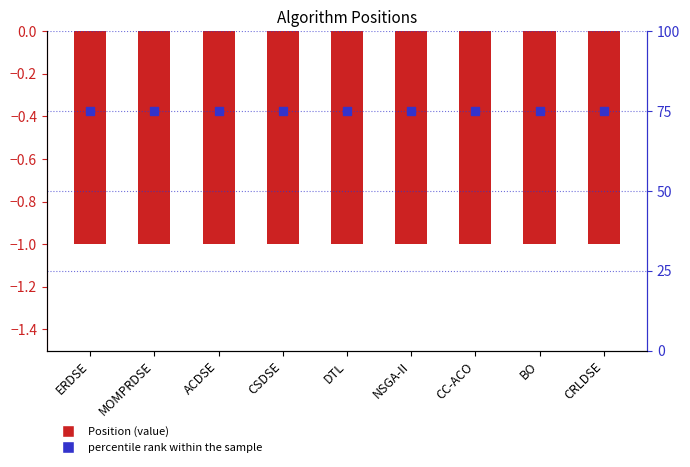

What is the label of the 9th bar from the right?

ERDSE